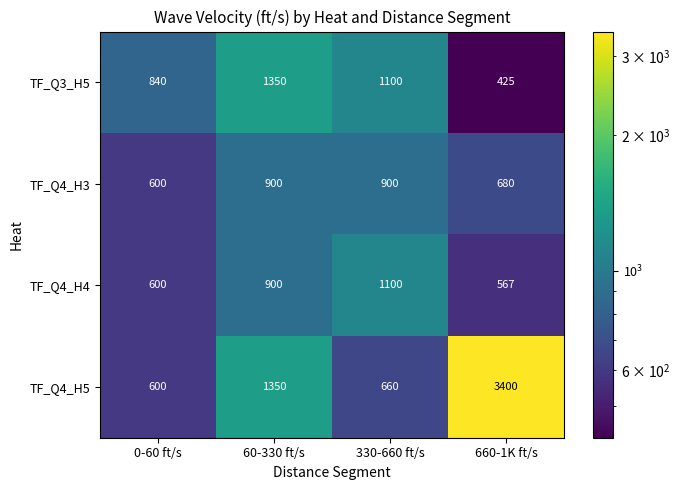

What is the sum of all TF_Q3_H5 values?

3715